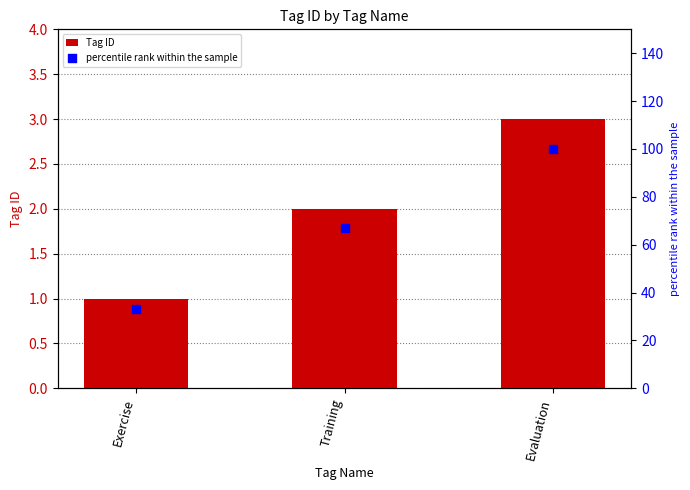

At how many categories does at least one series exceed 22?

3